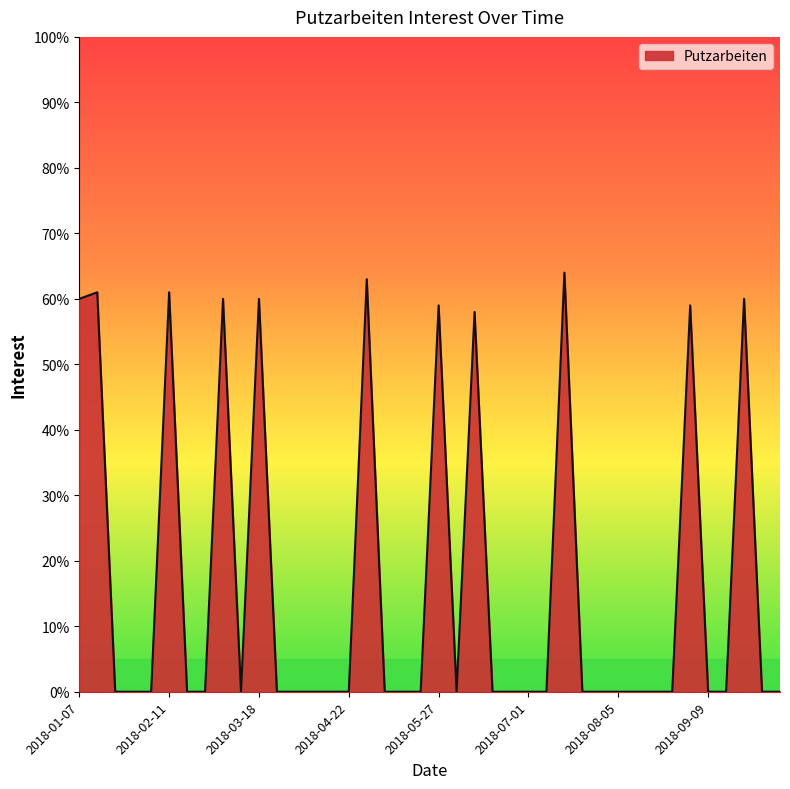

What is the difference between the maximum and minimum values?

64